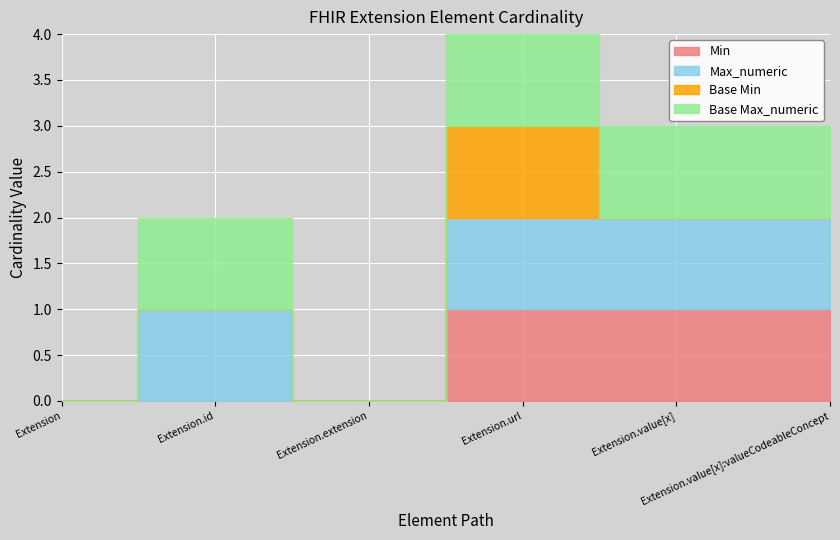

List the labels in order of Base Min value, largest first.

Extension.url, Extension, Extension.id, Extension.extension, Extension.value[x], Extension.value[x]:valueCodeableConcept